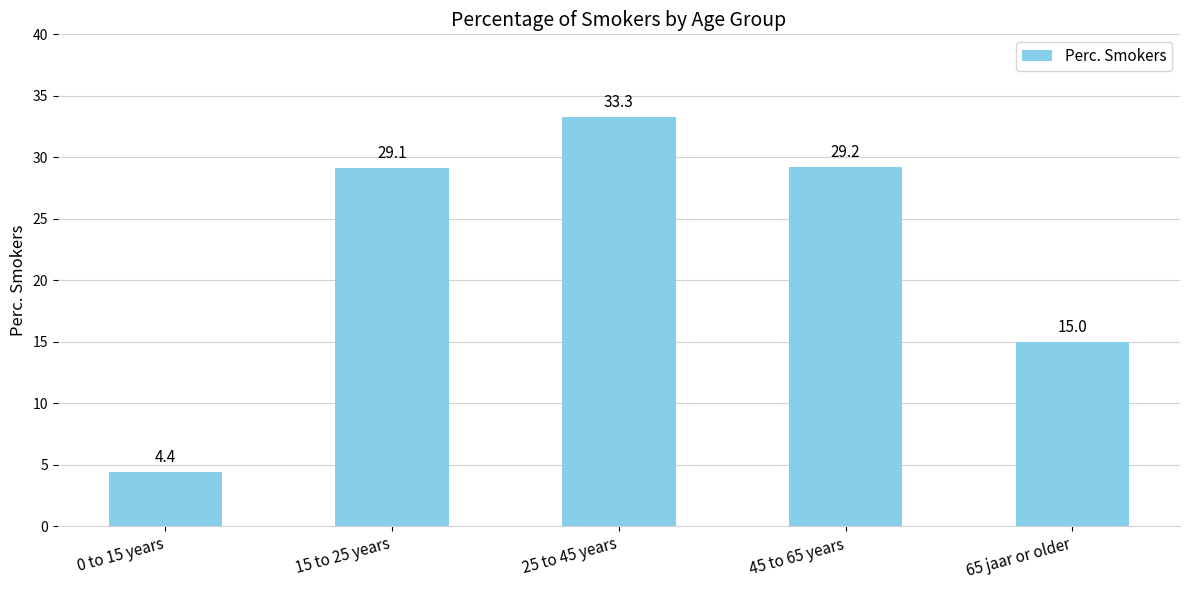

What is the approximate value at 45 to 65 years?

29.2